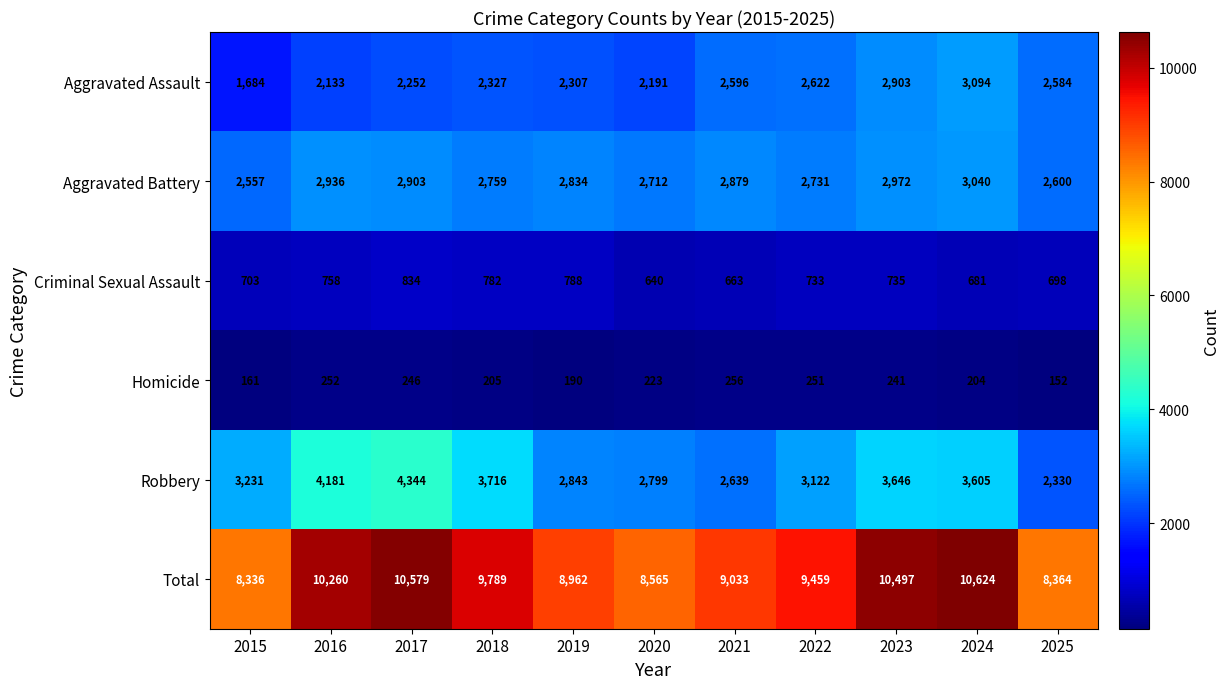

How many categories are shown in the chart?

11